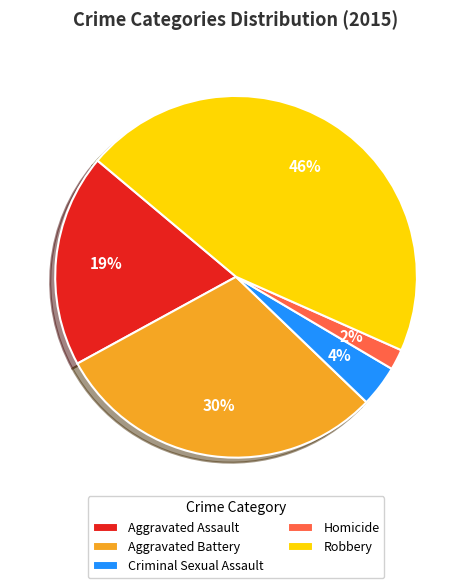

Is the sum of Criminal Sexual Assault and Aggravated Assault greater than half?

No